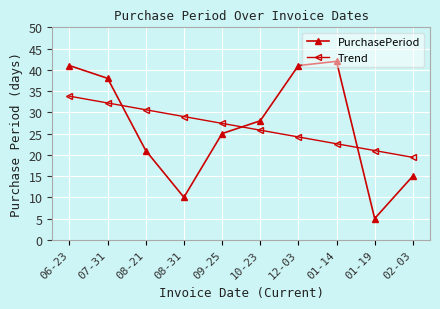

Between 09-25 and 01-19, which series saw the biggest shift?

PurchasePeriod